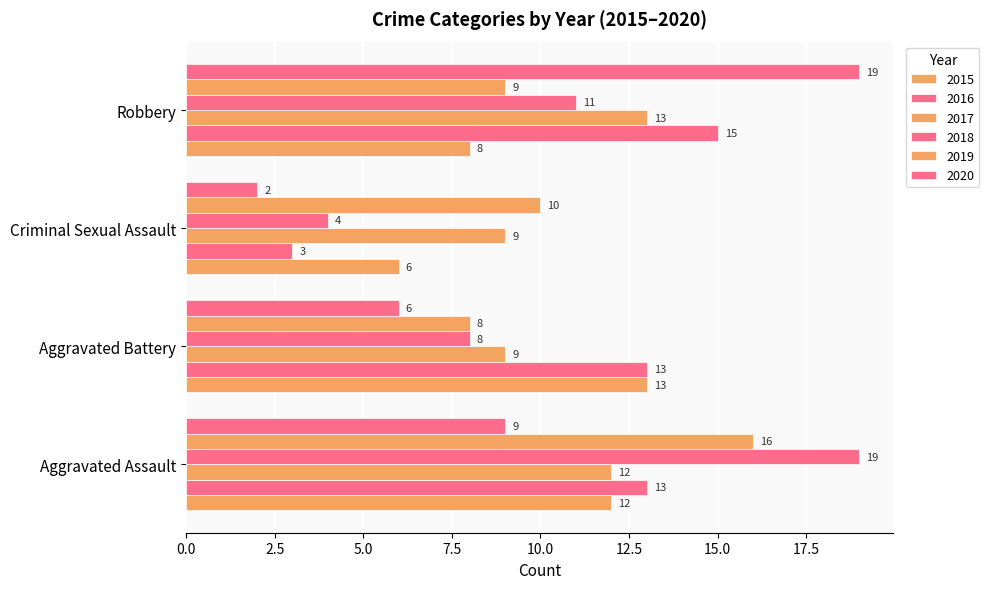

What is the total value across all series at Aggravated Assault?

81